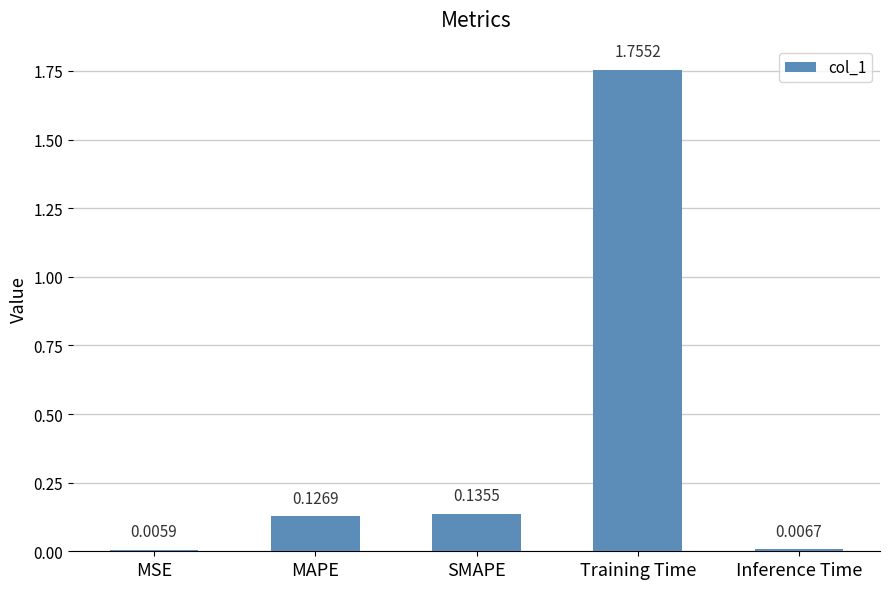

What position from the right is Inference Time?

1